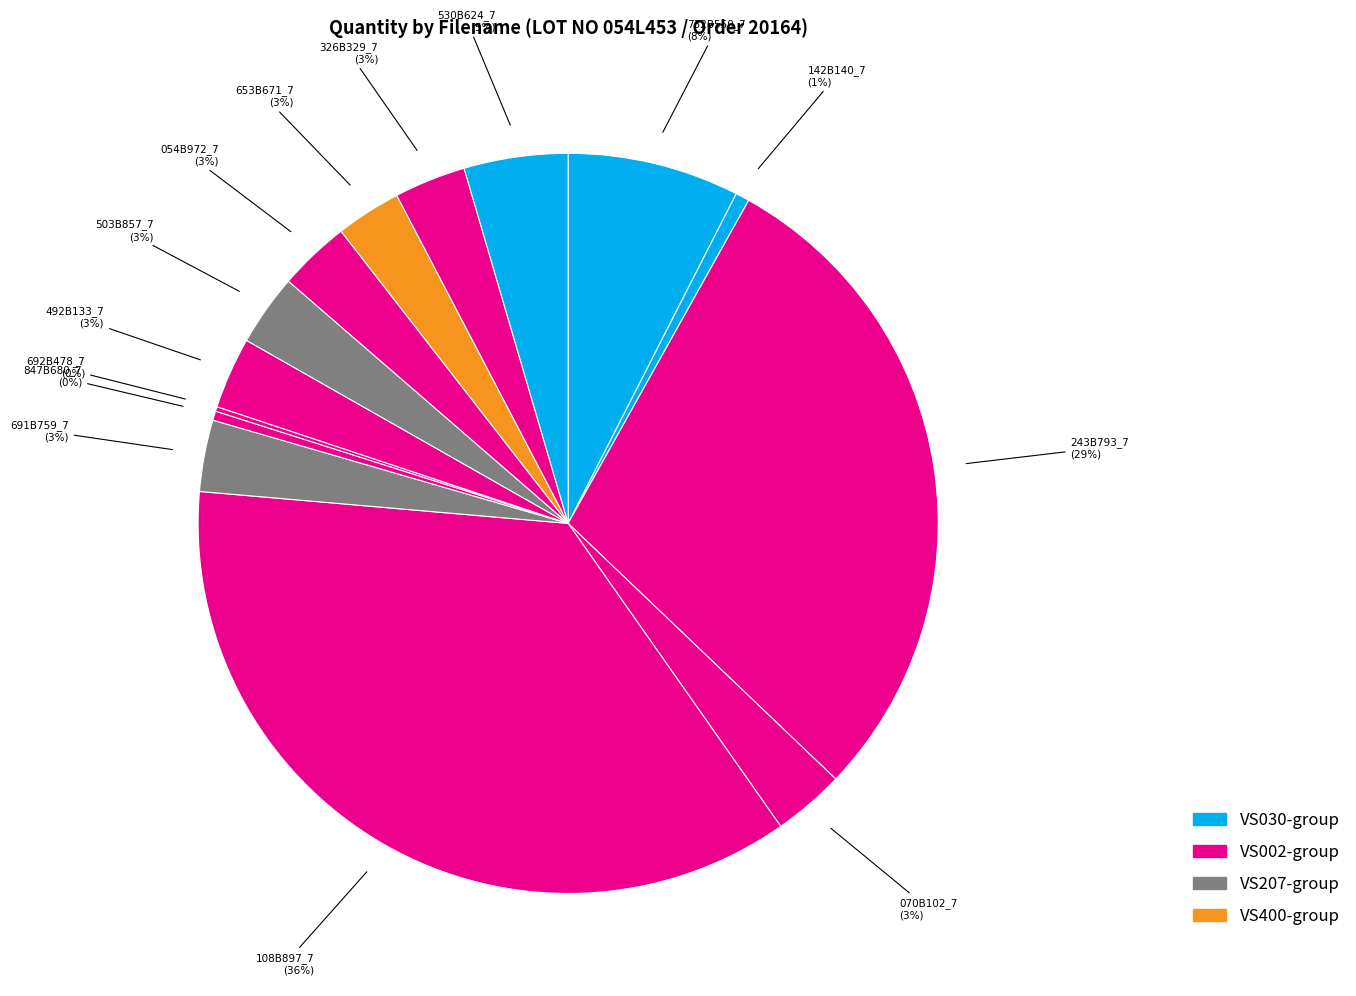

To the nearest percent, what is the average slice percentage?

7%